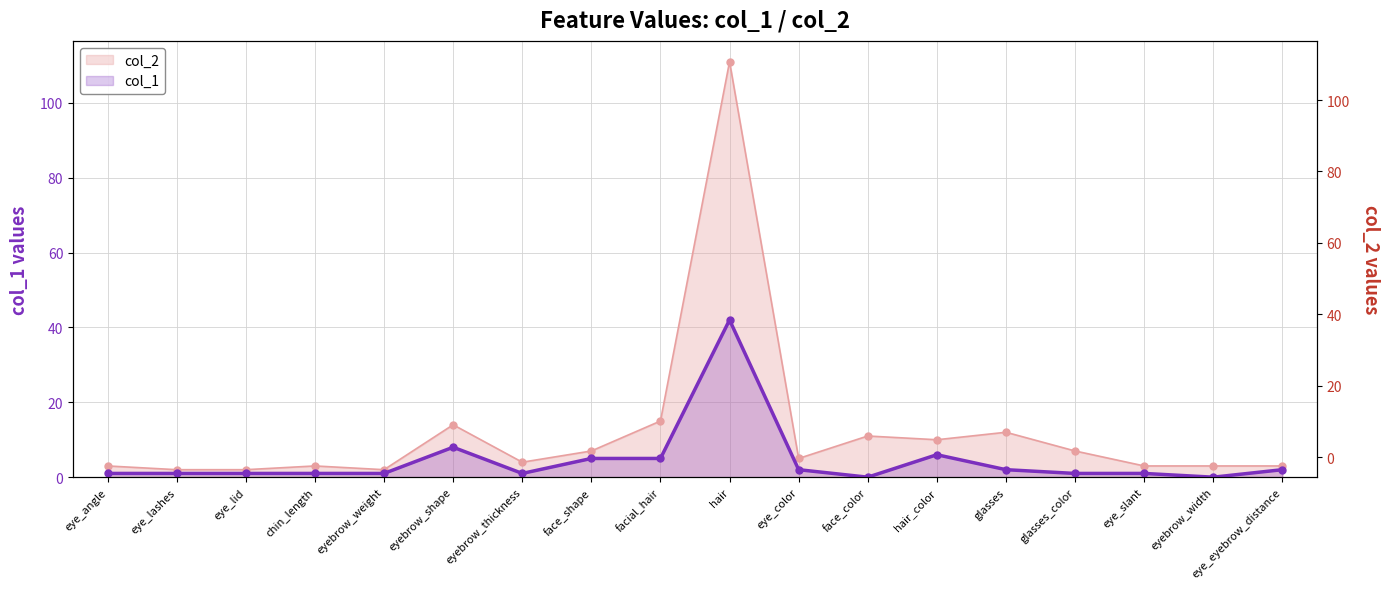

Which series contains the lowest Y value?

col_1